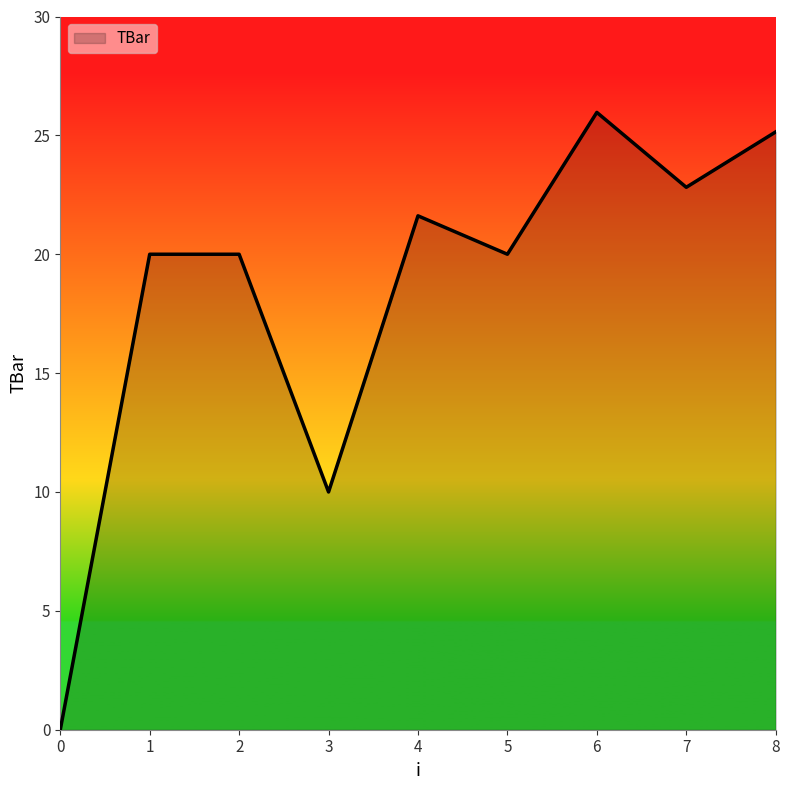

Read the value at 2.

20.0